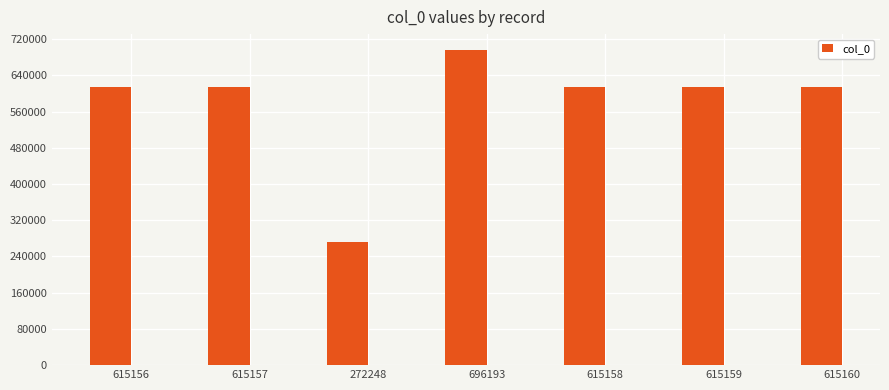

What position from the right is 272248?

5